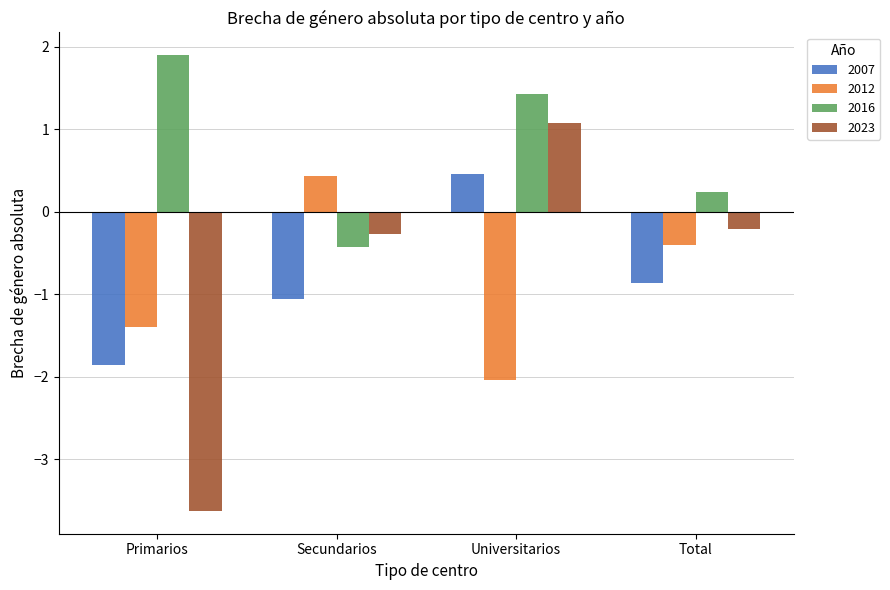

The value of 2012 at Primarios is -1.4. True or false?

True